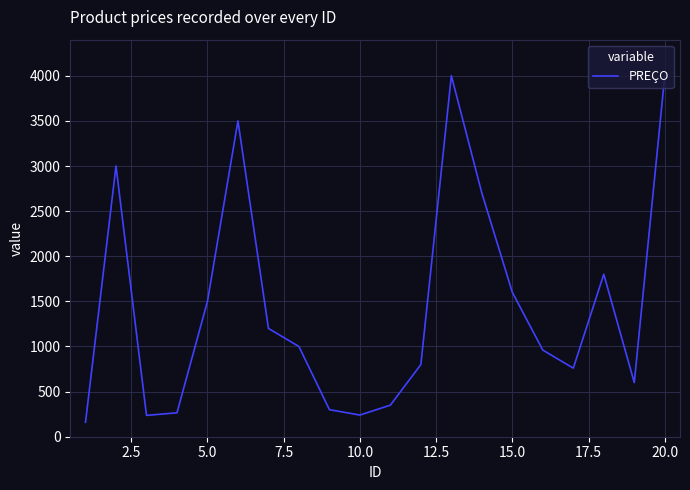

What is the difference between the maximum and minimum values?

3840.0